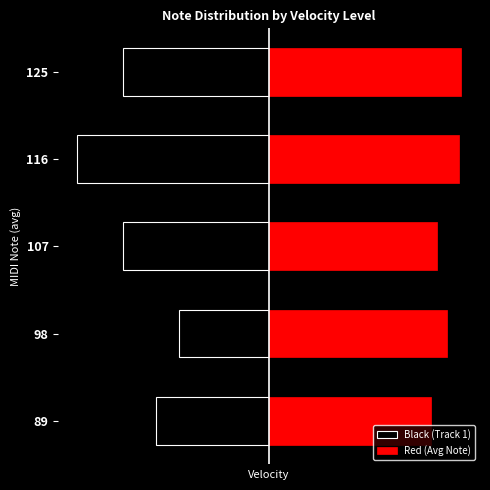

List the labels in order of Red (Avg Note) value, smallest first.

89, 107, 98, 116, 125